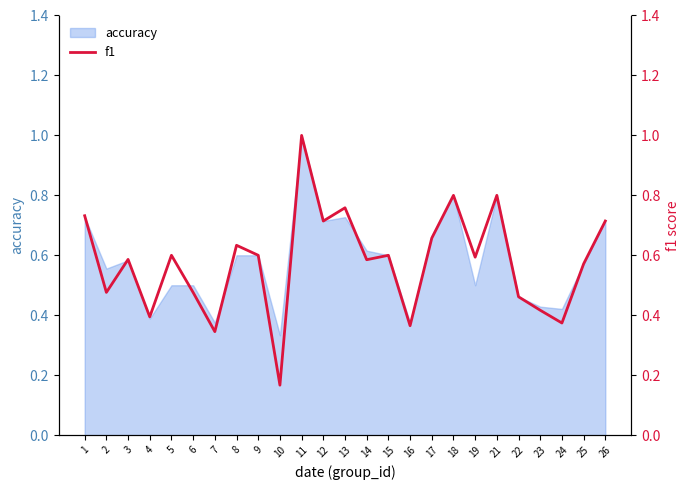

Reading right to left, extract all data points from this chart.

26=0.7	25=0.6	24=0.4	23=0.4	22=0.5	21=0.8	19=0.6	18=0.8	17=0.7	16=0.4	15=0.6	14=0.6	13=0.8	12=0.7	11=1.0	10=0.2	9=0.6	8=0.6	7=0.3	6=0.5	5=0.6	4=0.4	3=0.6	2=0.5	1=0.7